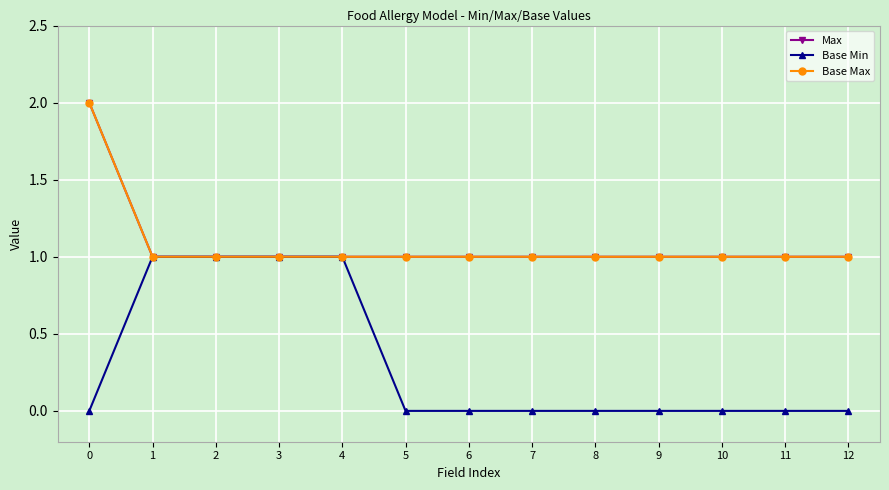

What is the sum of all Max values?

14